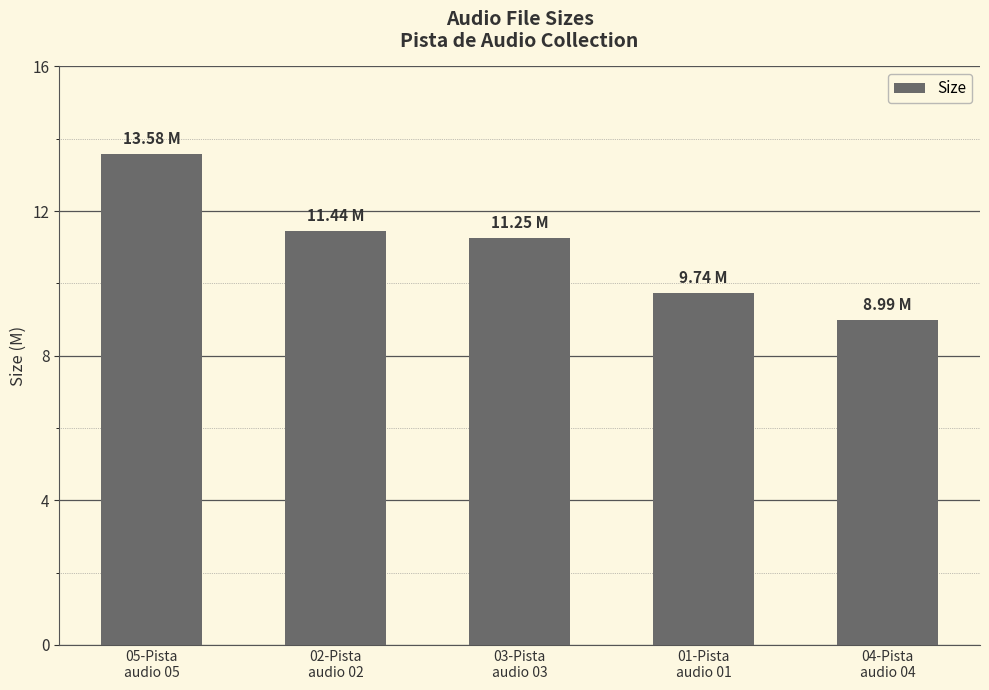

At which category does the chart reach its peak across all series?

05-Pista
audio 05